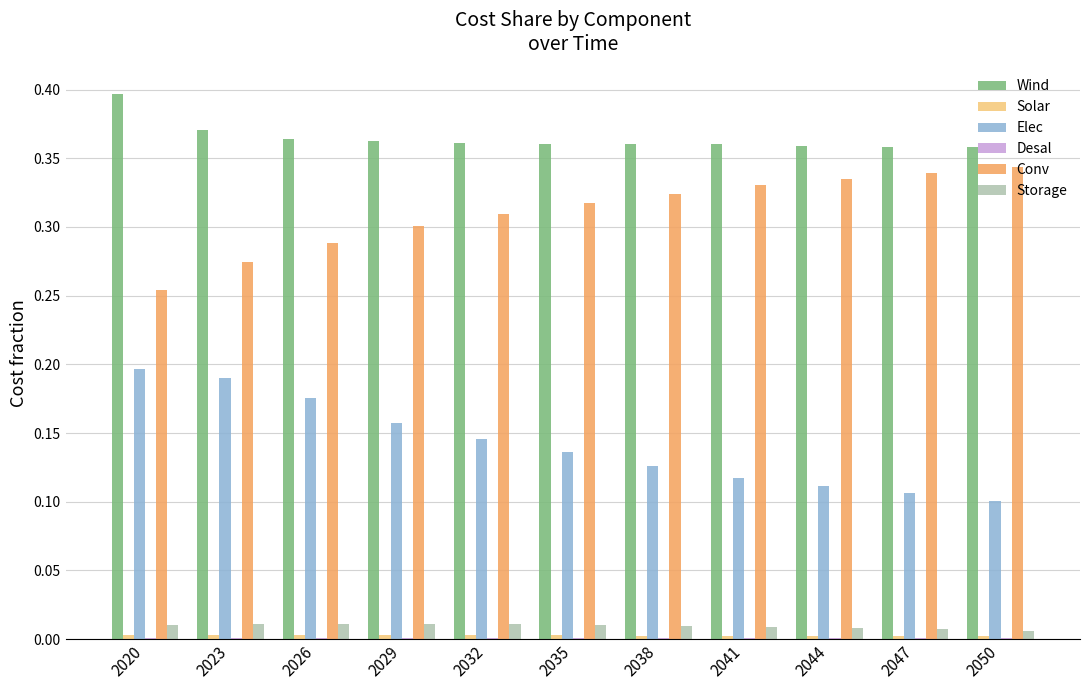

Is the value of Elec at 2041 greater than the value of Wind at 2038?

No